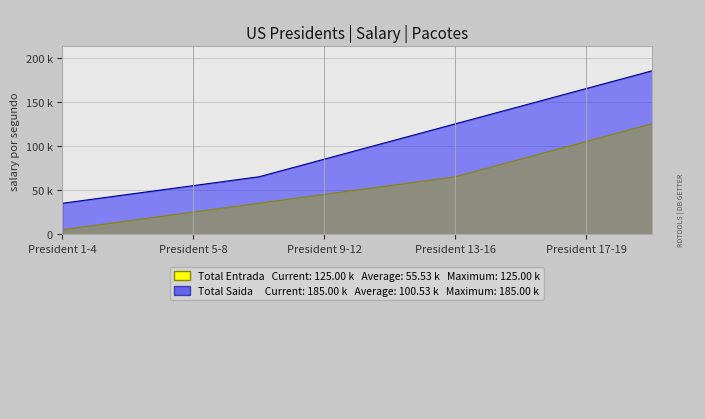

True or false: Total Saida and Total Entrada cross at least once.

False